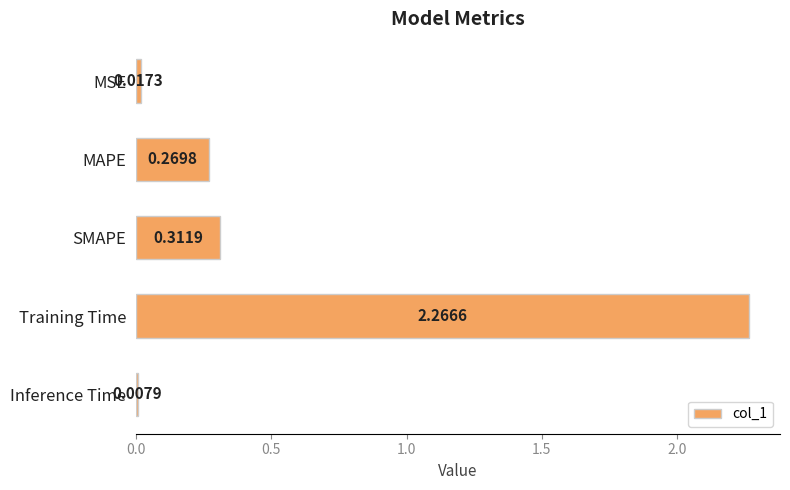

Between SMAPE and Inference Time, which is larger?

SMAPE